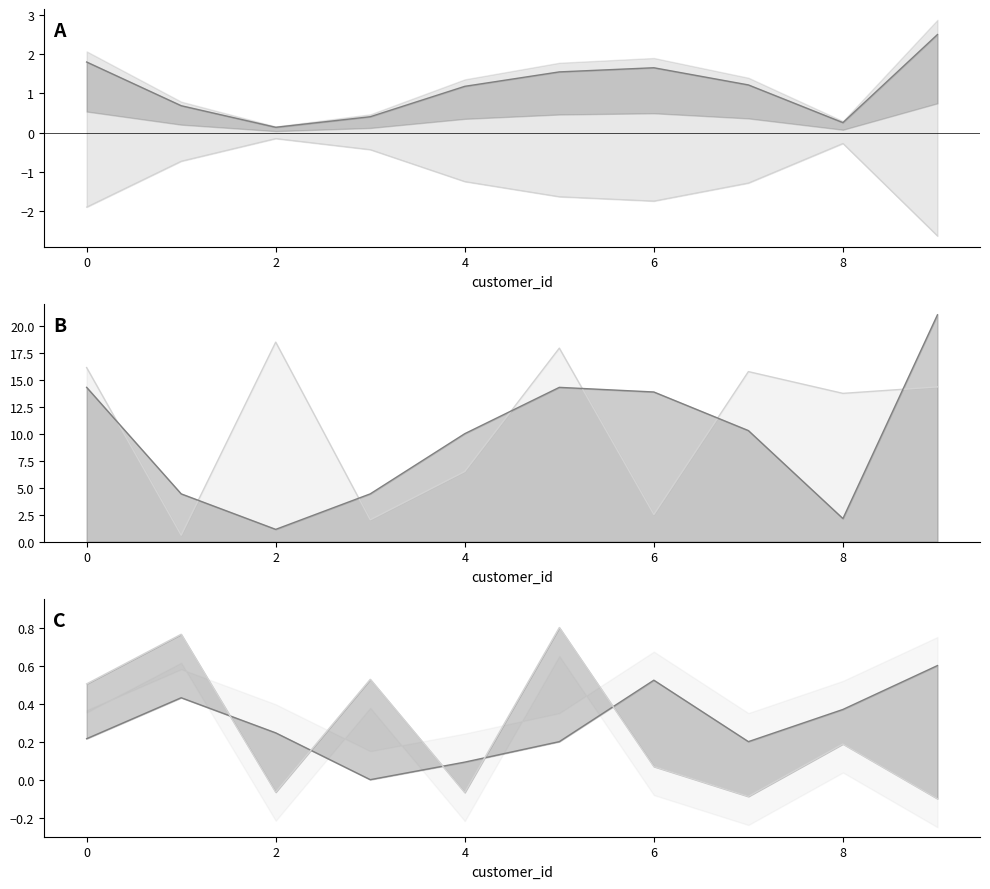

How many lines are shown in the chart?

6